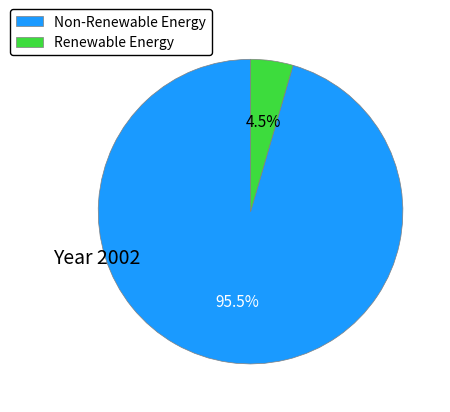

What is the ratio of the value at Non-Renewable Energy to the value at Renewable Energy?

21.2